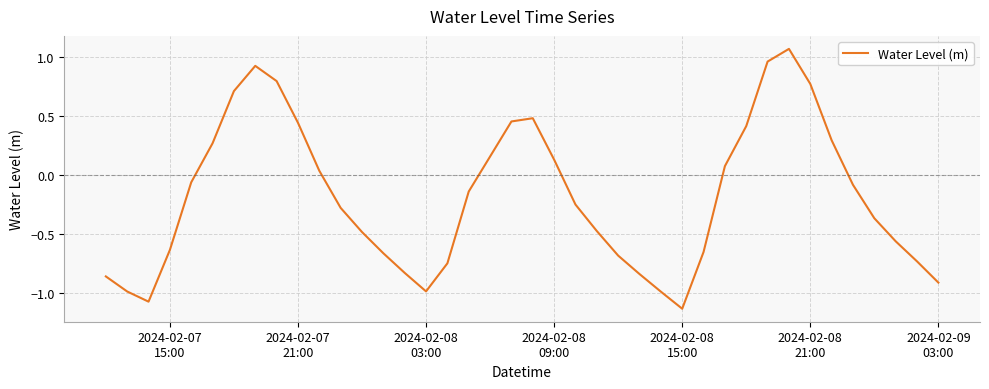

How many categories are shown in the chart?

40